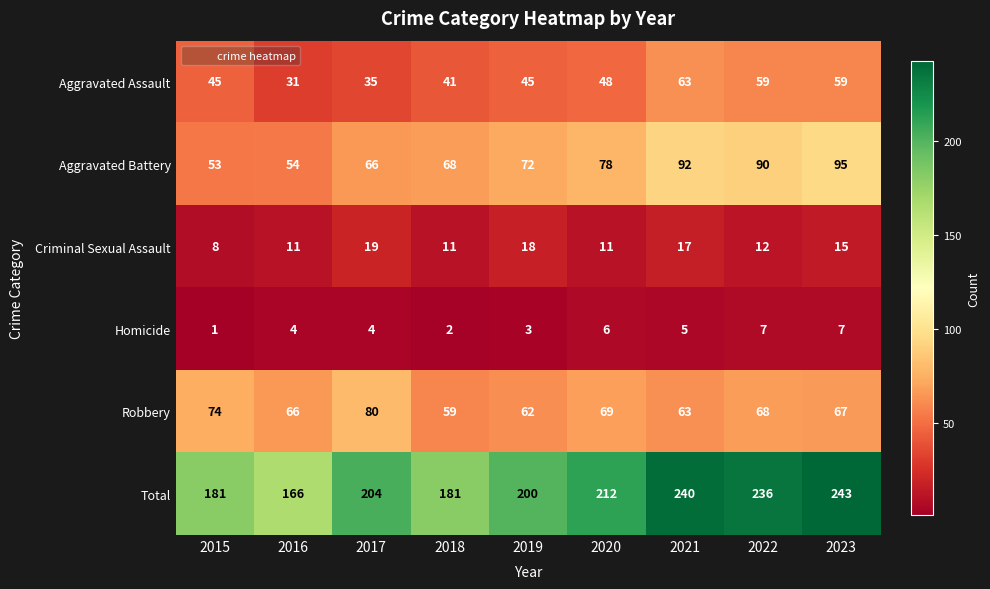

Which category has the lowest value in the Robbery series?

2018